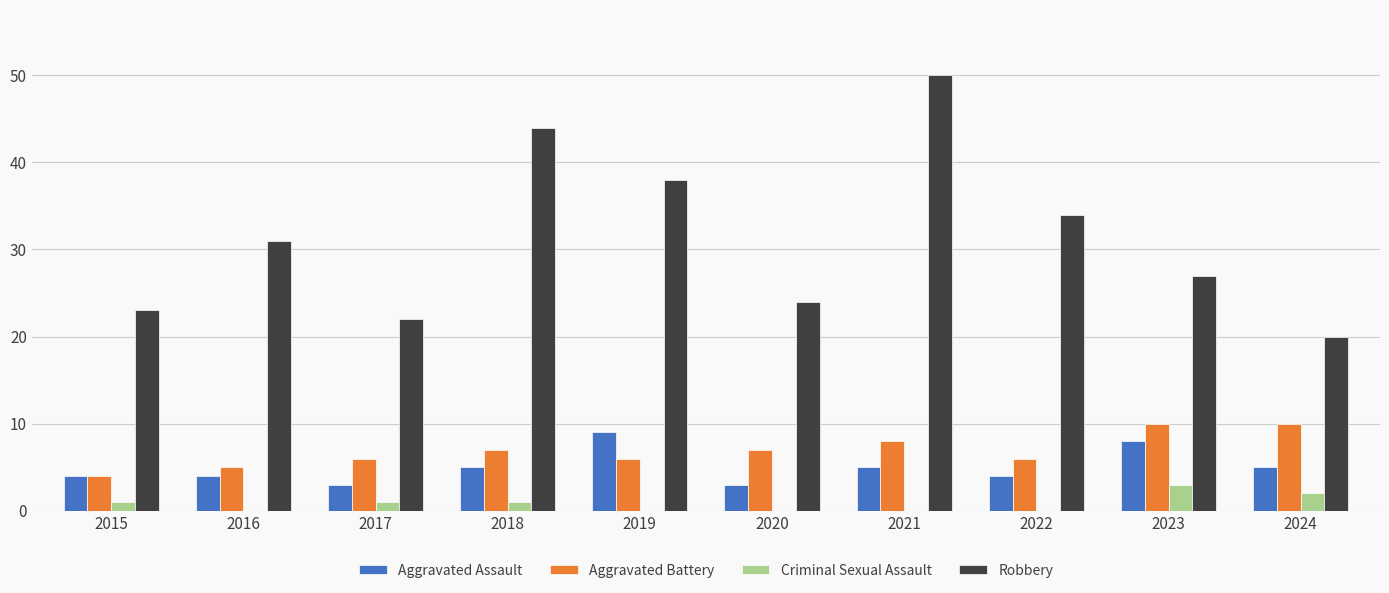

Count the number of data series in this chart.

4